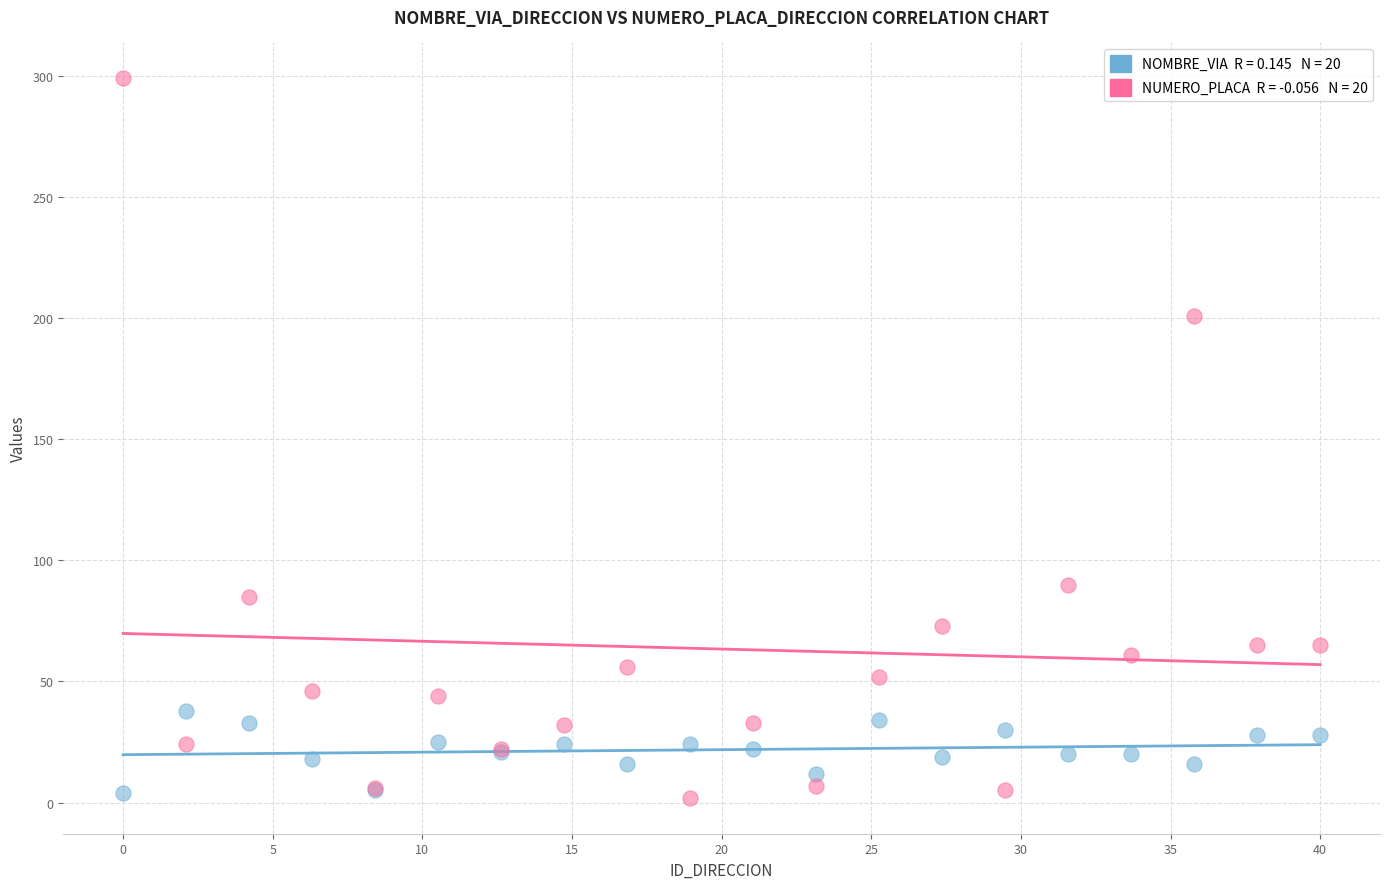

Across all series, what Y value is closest to 150?

201